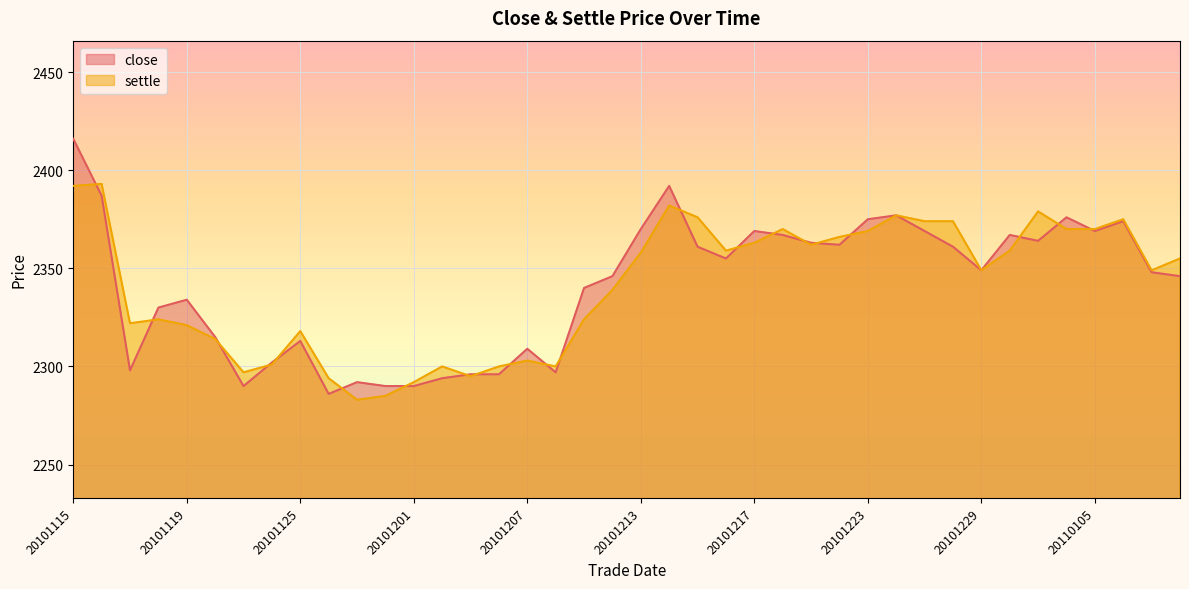

Does the chart display data point markers on the line(s)?

No